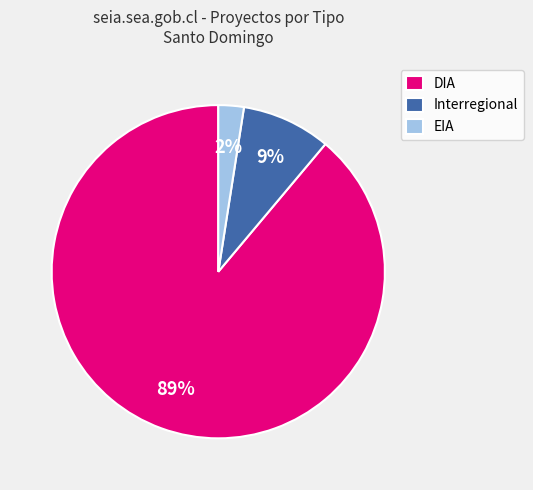

Which slice is the smallest?

EIA